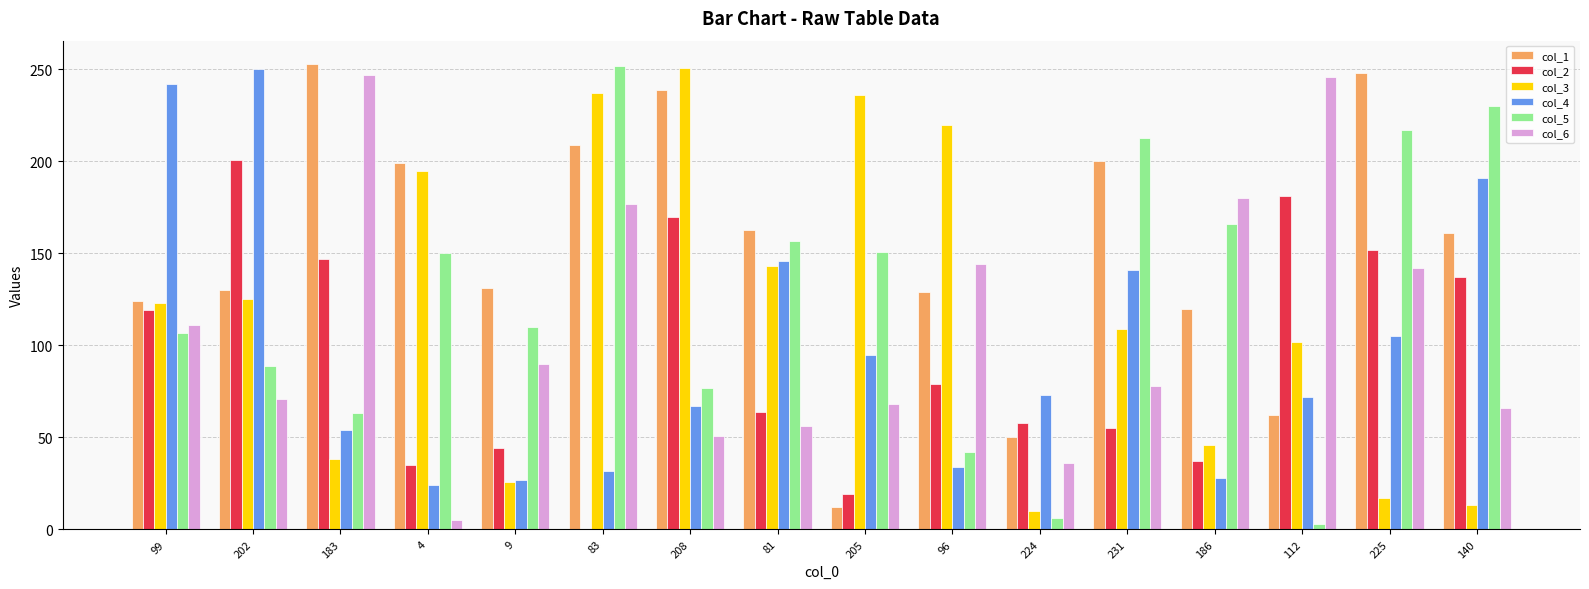

Which series has the widest spread of values?

col_5